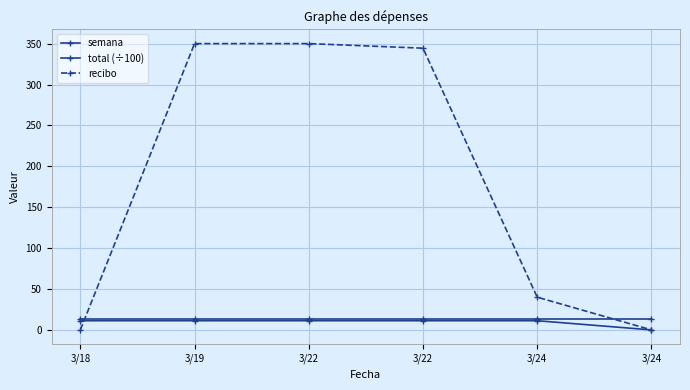

Count the number of categories in the chart.

6